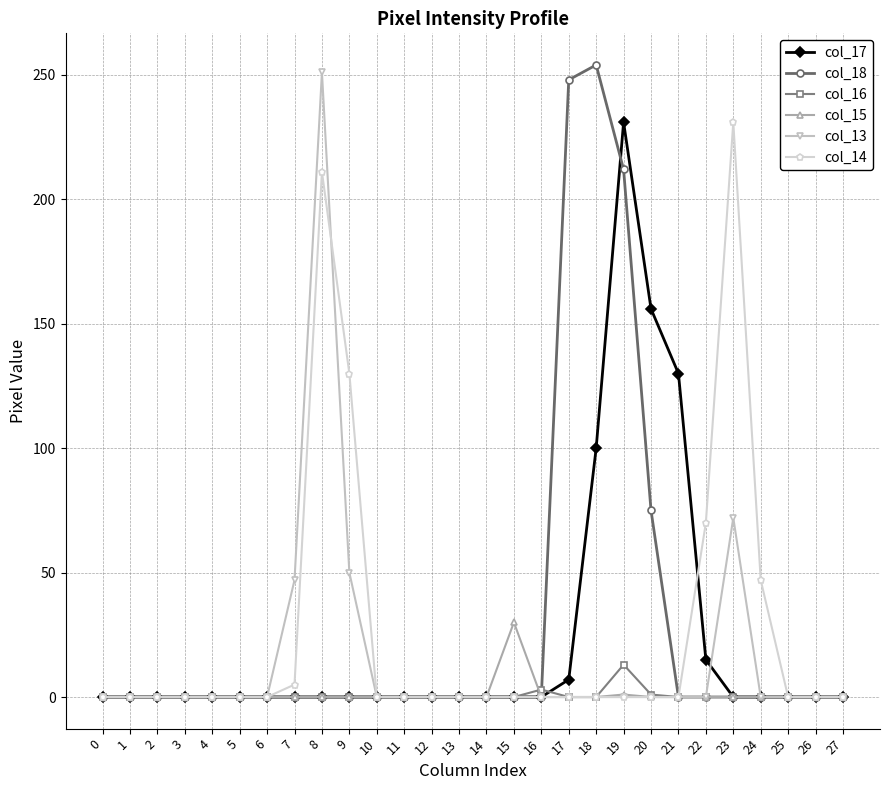

Is this an area chart (filled region under the line)?

No